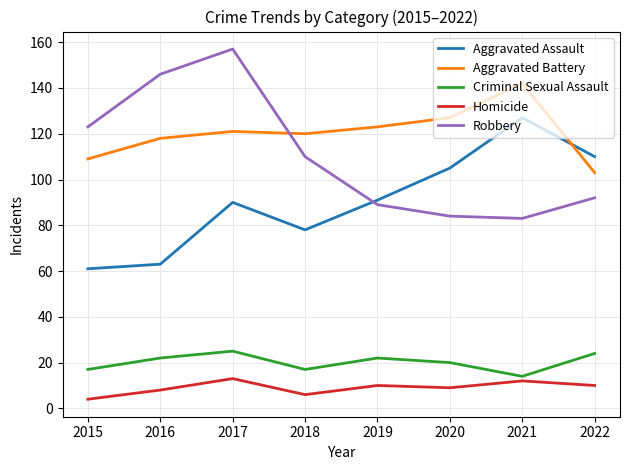

At which category is the sum across all series the highest?

2017